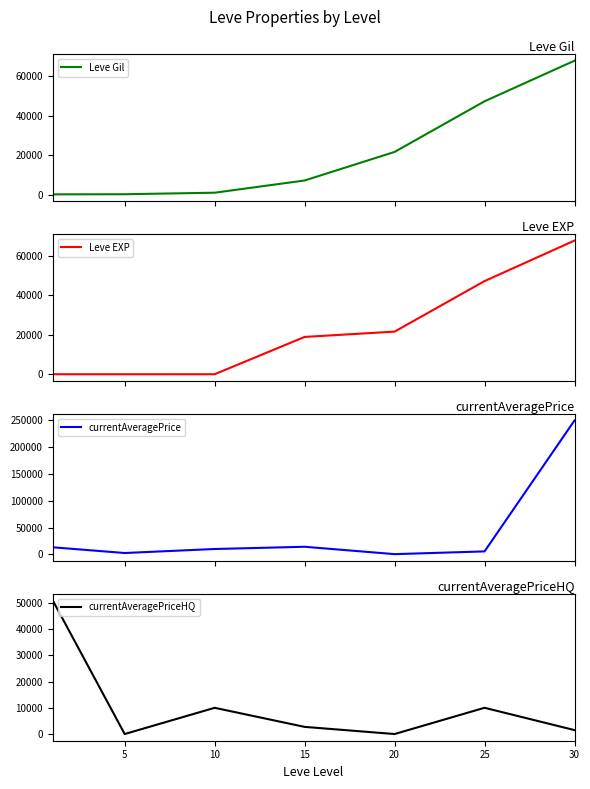

At which category is the sum across all series the highest?

30